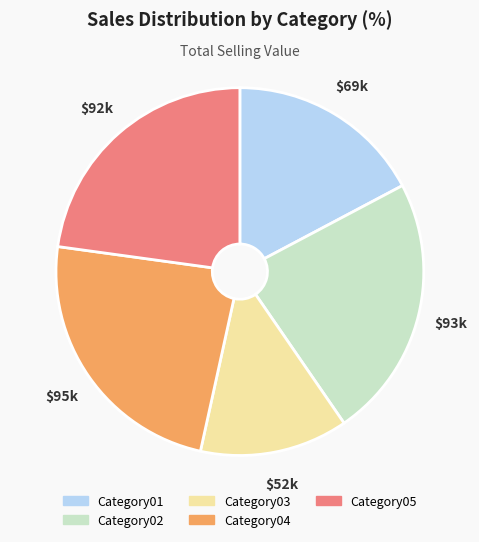

True or false: Category02 accounts for 23% of the total.

True